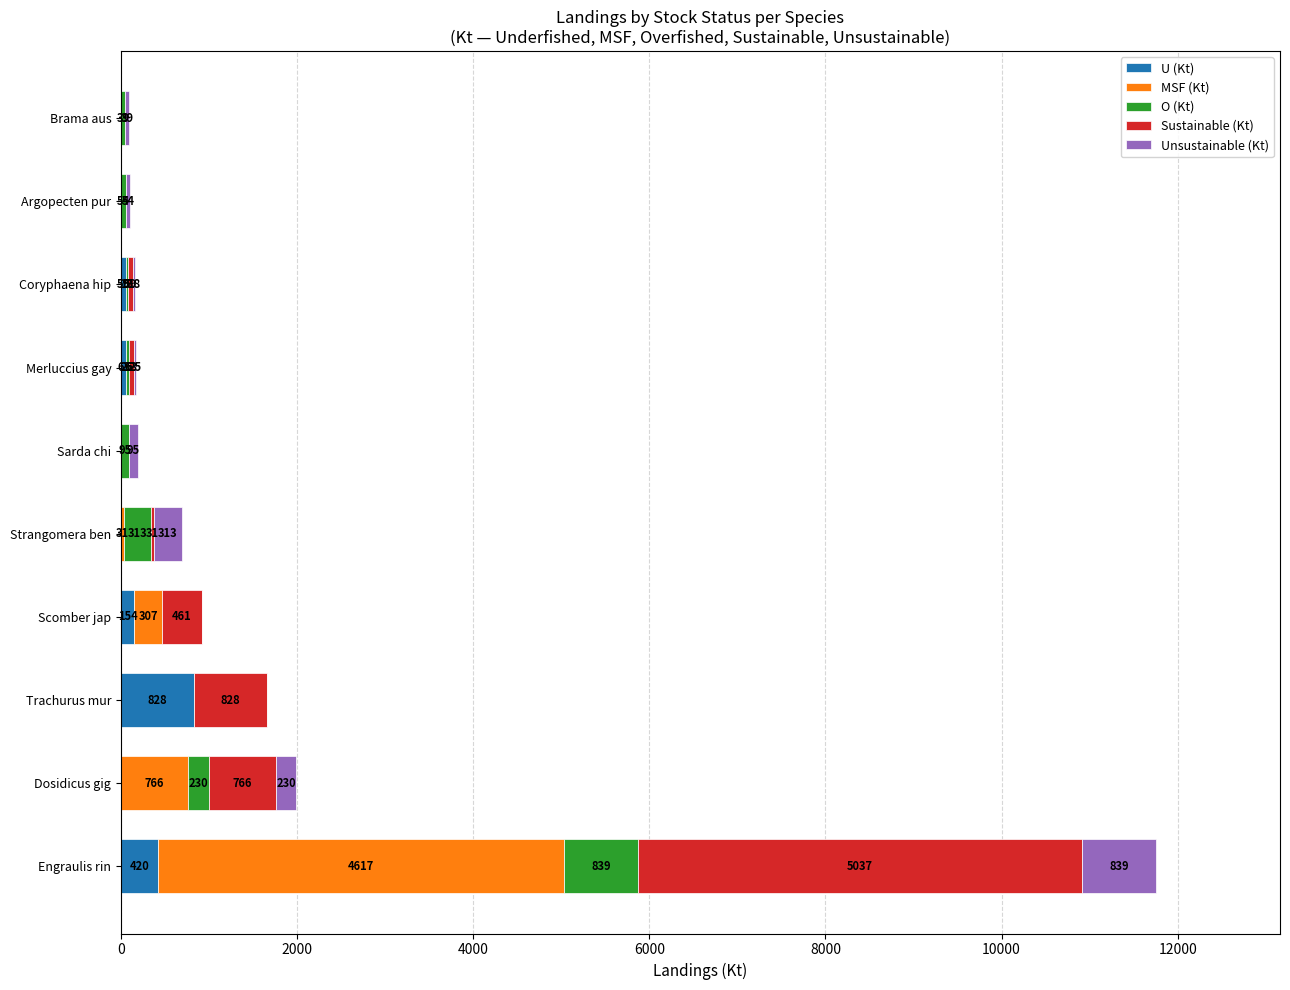

Is it true that U (Kt) equals 153.5 at Scomber jap?

True